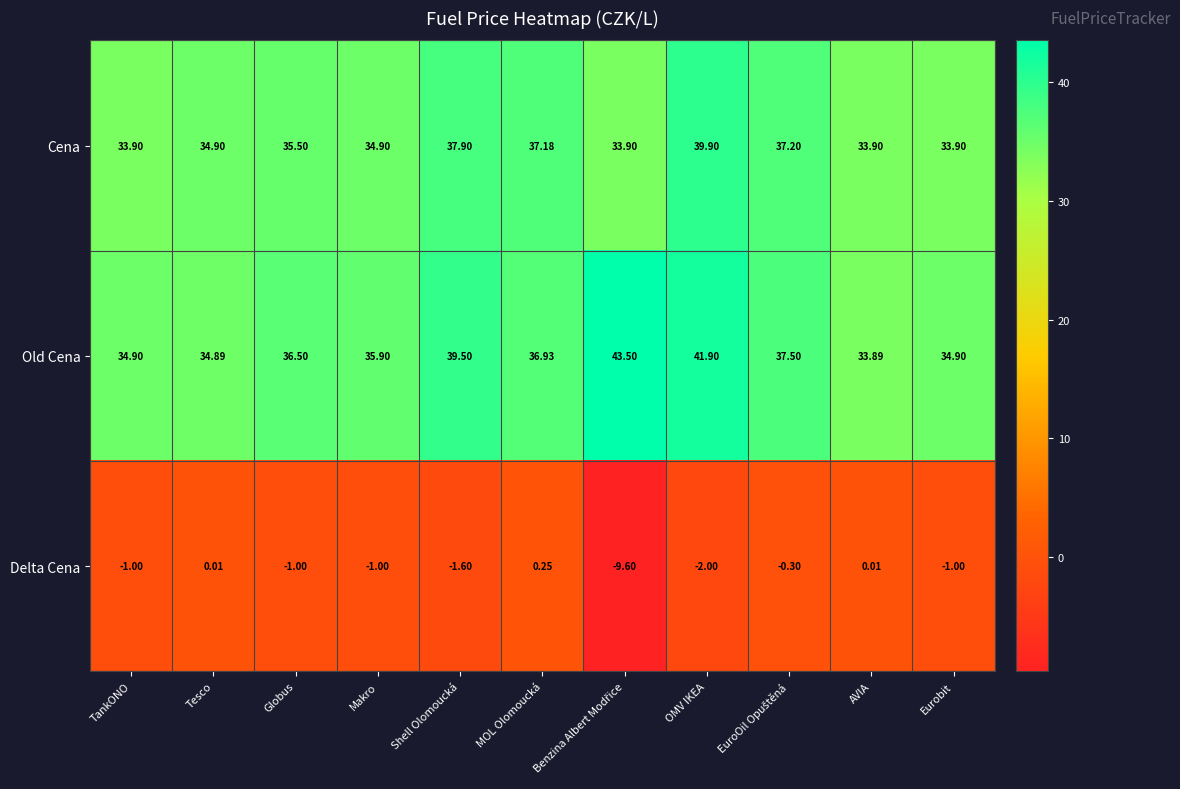

Rank the series by their maximum value, from lowest to highest.

Delta Cena, Cena, Old Cena